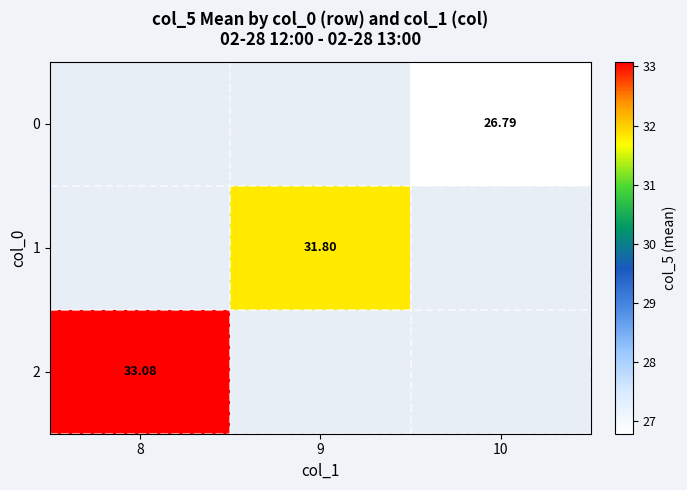

Is the value of 2 at 10 greater than the value of 0 at 9?

No